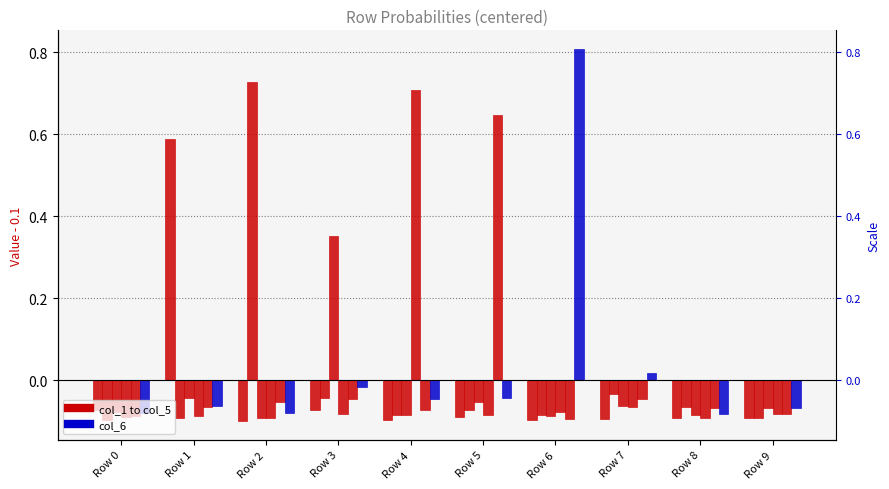

How many bars are there in total?

60